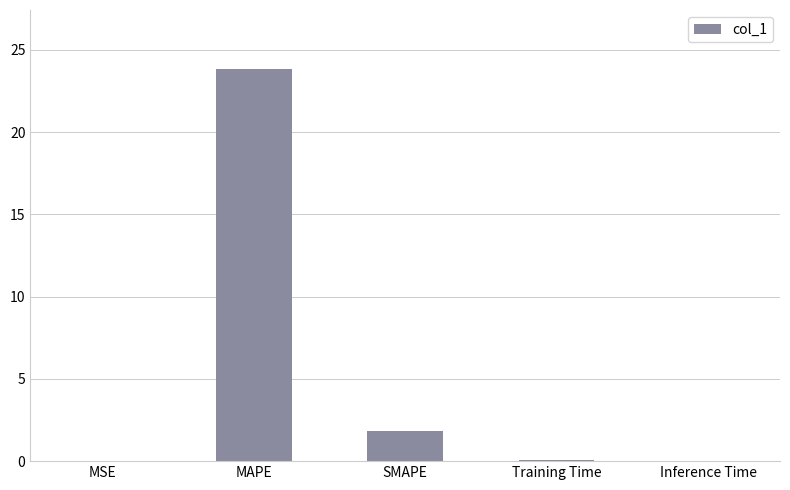

What is the change in value from SMAPE to Training Time?

-1.8